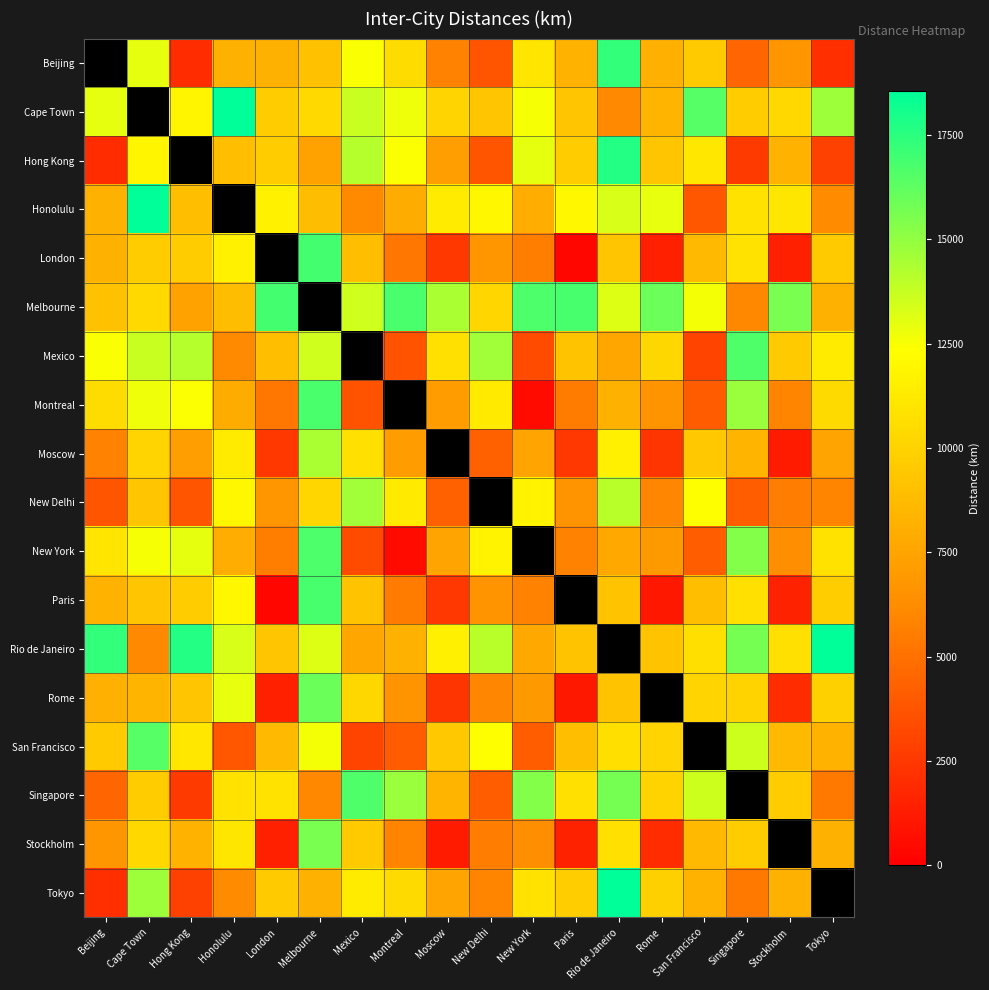

Reading left to right, what are all the values shown in this chart?

Beijing: Beijing=0	Cape Town=12947	Hong Kong=1972	Honolulu=8171	London=8160	Melbourne=9093	Mexico=12478	Montreal=10490	Moscow=5809	New Delhi=3788	New York=11012	Paris=8236	Rio de Janeiro=17325	Rome=8144	San Francisco=9524	Singapore=4465	Stockholm=6725	Tokyo=2104
Cape Town: Beijing=12947	Cape Town=0	Hong Kong=11867	Honolulu=18562	London=9635	Melbourne=10338	Mexico=13703	Montreal=12744	Moscow=10101	New Delhi=9284	New York=12551	Paris=9307	Rio de Janeiro=6075	Rome=8417	San Francisco=16487	Singapore=9671	Stockholm=10334	Tokyo=14737
Hong Kong: Beijing=1972	Cape Town=11867	Hong Kong=0	Honolulu=8945	London=9646	Melbourne=7392	Mexico=14155	Montreal=12462	Moscow=7158	New Delhi=3770	New York=12984	Paris=9650	Rio de Janeiro=17710	Rome=9300	San Francisco=11121	Singapore=2575	Stockholm=8243	Tokyo=2893
Honolulu: Beijing=8171	Cape Town=18562	Hong Kong=8945	Honolulu=0	London=11653	Melbourne=8862	Mexico=6098	Montreal=7915	Moscow=11342	New Delhi=11930	New York=7996	Paris=11988	Rio de Janeiro=13343	Rome=12936	San Francisco=3857	Singapore=10824	Stockholm=11059	Tokyo=6208
London: Beijing=8160	Cape Town=9635	Hong Kong=9646	Honolulu=11653	London=0	Melbourne=16902	Mexico=8947	Montreal=5240	Moscow=2506	New Delhi=6724	New York=5586	Paris=341	Rio de Janeiro=9254	Rome=1434	San Francisco=8640	Singapore=10860	Stockholm=1436	Tokyo=9585
Melbourne: Beijing=9093	Cape Town=10338	Hong Kong=7392	Honolulu=8862	London=16902	Melbourne=0	Mexico=13557	Montreal=16730	Moscow=14418	New Delhi=10192	New York=16671	Paris=16793	Rio de Janeiro=13227	Rome=15987	San Francisco=12644	Singapore=6050	Stockholm=15593	Tokyo=8159
Mexico: Beijing=12478	Cape Town=13703	Hong Kong=14155	Honolulu=6098	London=8947	Melbourne=13557	Mexico=0	Montreal=3730	Moscow=10719	New Delhi=14656	New York=3359	Paris=9196	Rio de Janeiro=7682	Rome=10240	San Francisco=3037	Singapore=16609	Stockholm=9584	Tokyo=11301
Montreal: Beijing=10490	Cape Town=12744	Hong Kong=12462	Honolulu=7915	London=5240	Melbourne=16730	Mexico=3730	Montreal=0	Moscow=7053	New Delhi=11257	New York=534	Paris=5503	Rio de Janeiro=8203	Rome=6581	San Francisco=4085	Singapore=14805	Stockholm=5879	Tokyo=10387
Moscow: Beijing=5809	Cape Town=10101	Hong Kong=7158	Honolulu=11342	London=2506	Melbourne=14418	Mexico=10719	Montreal=7053	Moscow=0	New Delhi=4341	New York=7510	Paris=2486	Rio de Janeiro=11543	Rome=2376	San Francisco=9443	Singapore=8428	Stockholm=1227	Tokyo=7481
New Delhi: Beijing=3788	Cape Town=9284	Hong Kong=3770	Honolulu=11930	London=6724	Melbourne=10192	Mexico=14656	Montreal=11257	Moscow=4341	New Delhi=0	New York=11753	Paris=6585	Rio de Janeiro=14072	Rome=5916	San Francisco=12352	Singapore=4150	Stockholm=5568	Tokyo=5840
New York: Beijing=11012	Cape Town=12551	Hong Kong=12984	Honolulu=7996	London=5586	Melbourne=16671	Mexico=3359	Montreal=534	Moscow=7510	New Delhi=11753	New York=0	Paris=5837	Rio de Janeiro=7758	Rome=6890	San Francisco=4128	Singapore=15339	Stockholm=6319	Tokyo=10846
Paris: Beijing=8236	Cape Town=9307	Hong Kong=9650	Honolulu=11988	London=341	Melbourne=16793	Mexico=9196	Montreal=5503	Moscow=2486	New Delhi=6585	New York=5837	Paris=0	Rio de Janeiro=9167	Rome=1106	San Francisco=8952	Singapore=10736	Stockholm=1543	Tokyo=9714
Rio de Janeiro: Beijing=17325	Cape Town=6075	Hong Kong=17710	Honolulu=13343	London=9254	Melbourne=13227	Mexico=7682	Montreal=8203	Moscow=11543	New Delhi=14072	New York=7758	Paris=9167	Rio de Janeiro=0	Rome=9197	San Francisco=10661	Singapore=15721	Stockholm=10701	Tokyo=18565
Rome: Beijing=8144	Cape Town=8417	Hong Kong=9300	Honolulu=12936	London=1434	Melbourne=15987	Mexico=10240	Montreal=6581	Moscow=2376	New Delhi=5916	New York=6890	Paris=1106	Rio de Janeiro=9197	Rome=0	San Francisco=10048	Singapore=10024	Stockholm=1977	Tokyo=9857
San Francisco: Beijing=9524	Cape Town=16487	Hong Kong=11121	Honolulu=3857	London=8640	Melbourne=12644	Mexico=3037	Montreal=4085	Moscow=9443	New Delhi=12352	New York=4128	Paris=8952	Rio de Janeiro=10661	Rome=10048	San Francisco=0	Singapore=13584	Stockholm=8620	Tokyo=8266
Singapore: Beijing=4465	Cape Town=9671	Hong Kong=2575	Honolulu=10824	London=10860	Melbourne=6050	Mexico=16609	Montreal=14805	Moscow=8428	New Delhi=4150	New York=15339	Paris=10736	Rio de Janeiro=15721	Rome=10024	San Francisco=13584	Singapore=0	Stockholm=9645	Tokyo=5322
Stockholm: Beijing=6725	Cape Town=10334	Hong Kong=8243	Honolulu=11059	London=1436	Melbourne=15593	Mexico=9584	Montreal=5879	Moscow=1227	New Delhi=5568	New York=6319	Paris=1543	Rio de Janeiro=10701	Rome=1977	San Francisco=8620	Singapore=9645	Stockholm=0	Tokyo=8171
Tokyo: Beijing=2104	Cape Town=14737	Hong Kong=2893	Honolulu=6208	London=9585	Melbourne=8159	Mexico=11301	Montreal=10387	Moscow=7481	New Delhi=5840	New York=10846	Paris=9714	Rio de Janeiro=18565	Rome=9857	San Francisco=8266	Singapore=5322	Stockholm=8171	Tokyo=0